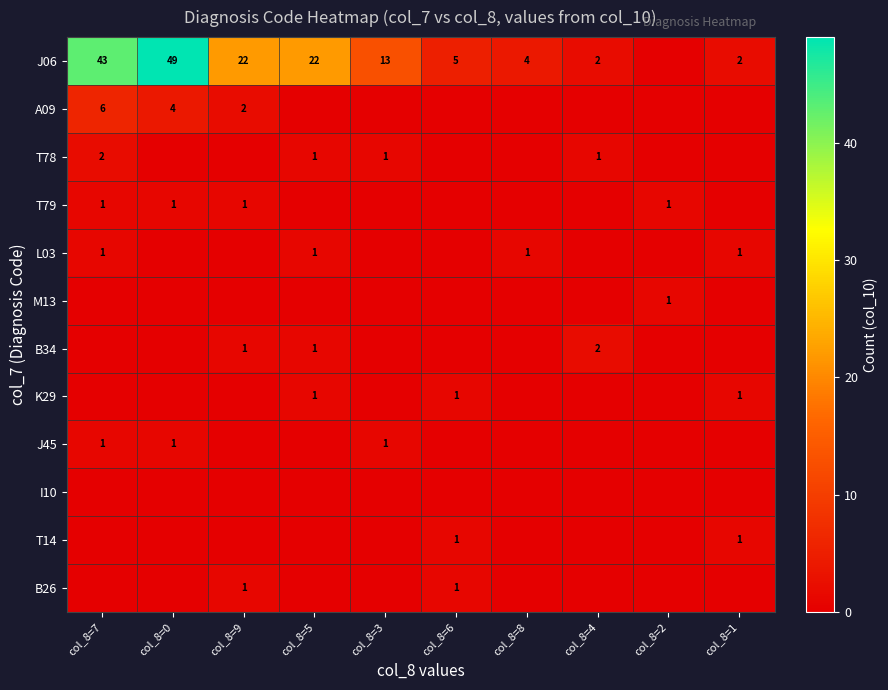

The K29 series shows 2 at col_8=5. True or false?

False